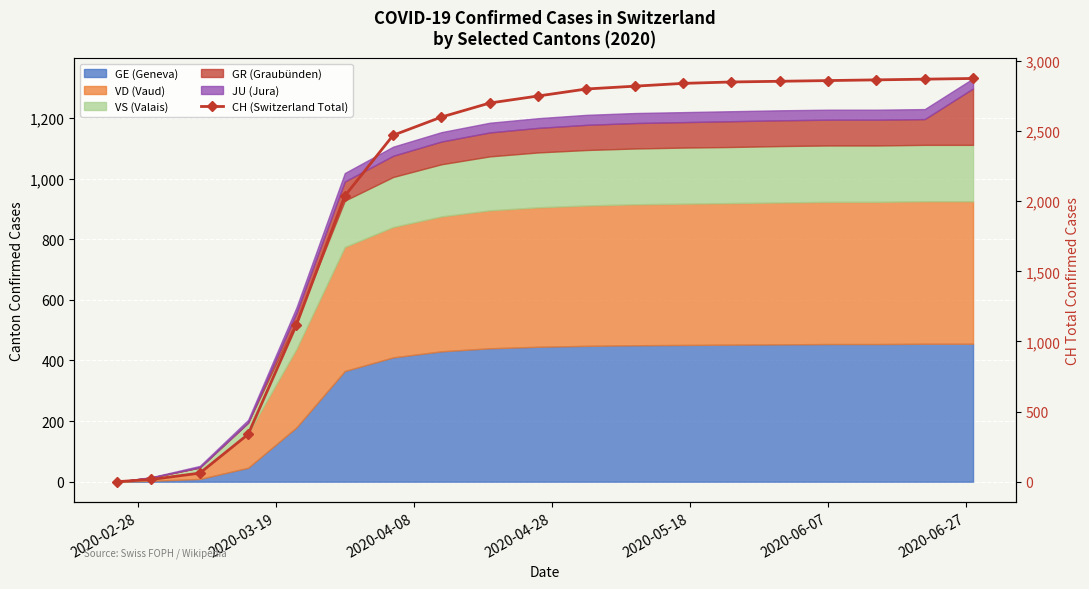

What position from the right is 2020-06-07?

4